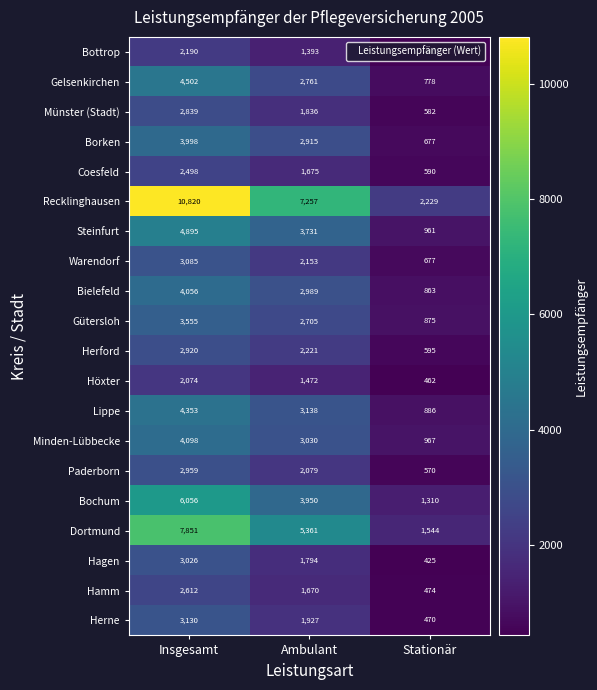

What is the maximum value for Recklinghausen?

10820